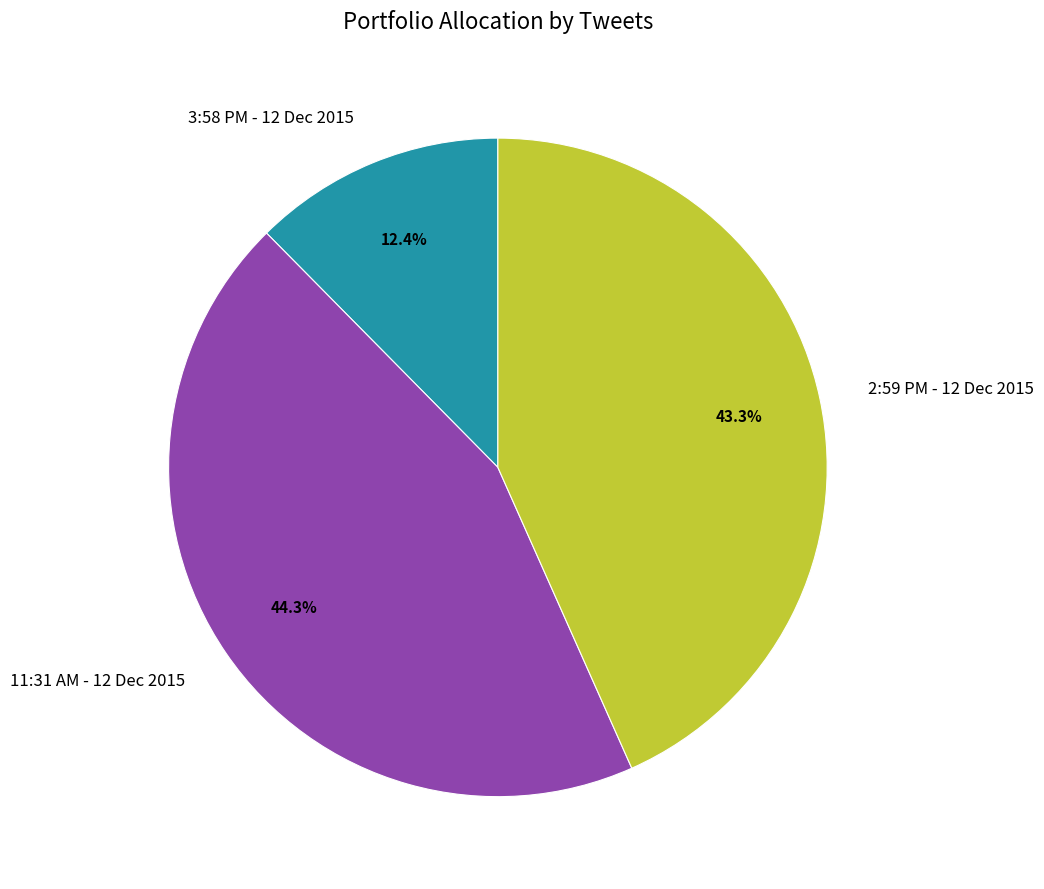

Rank the categories by value from lowest to highest.

3:58 PM - 12 Dec 2015, 2:59 PM - 12 Dec 2015, 11:31 AM - 12 Dec 2015